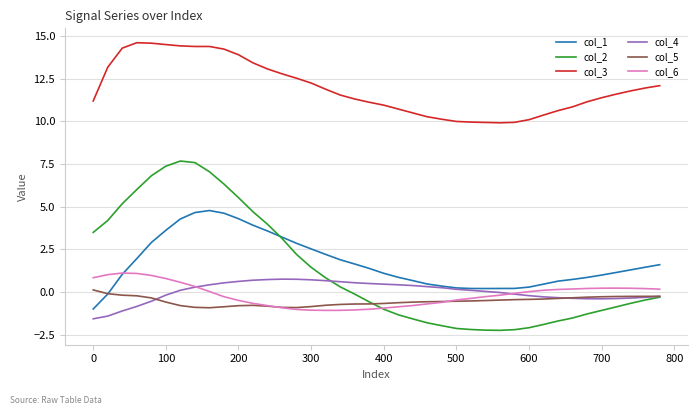

Which series has the largest total across all categories?

col_3